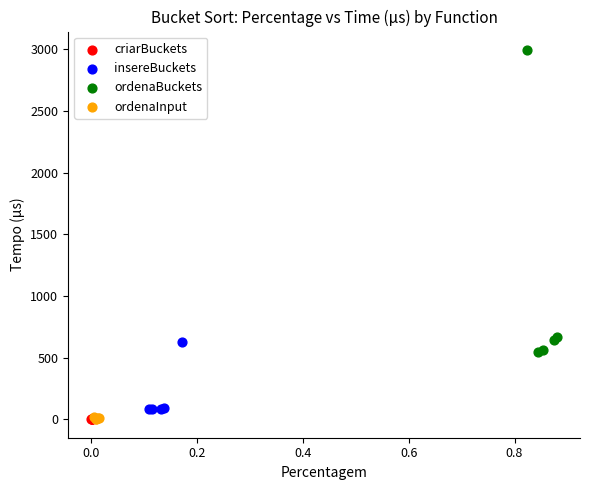

Which series contains the highest Y value?

ordenaBuckets